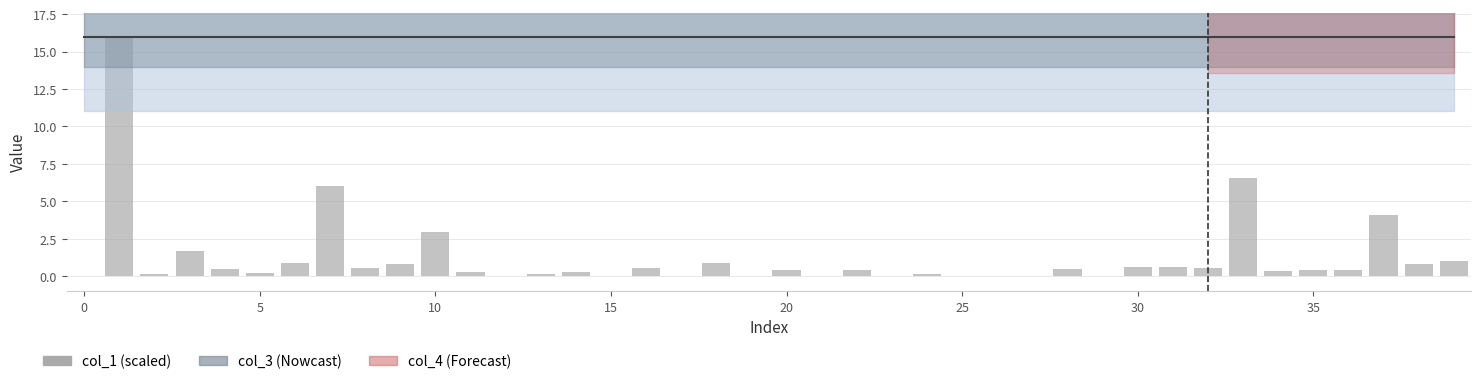

What is the average value of the col_1 (scaled) series?

1.2